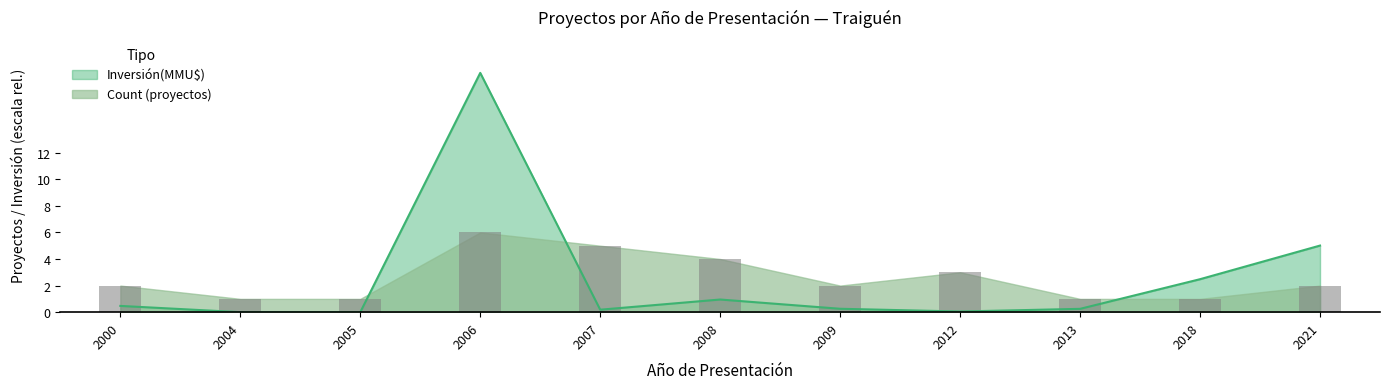

Reading right to left, list all the values displayed in this chart.

Inversión(MMU$): 2021=5.0	2018=2.5	2013=0.3	2012=0.1	2009=0.3	2008=1.0	2007=0.2	2006=18.0	2005=0.0	2004=0.0	2000=0.5
Count: 2021=2.0	2018=1.0	2013=1.0	2012=3.0	2009=2.0	2008=4.0	2007=5.0	2006=6.0	2005=1.0	2004=1.0	2000=2.0